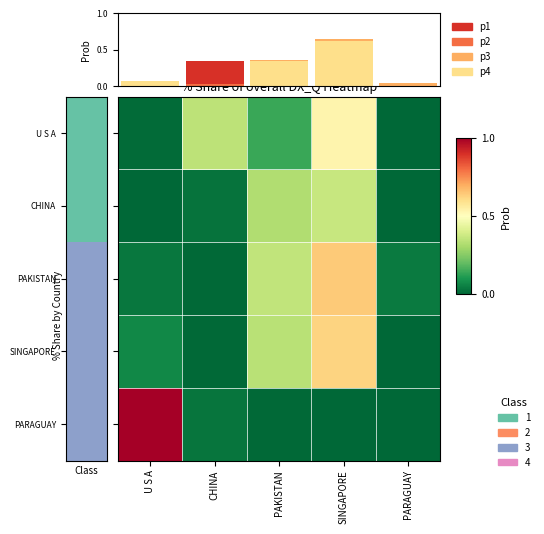

True or false: p2 has a value of 0.0 at PARAGUAY.

True